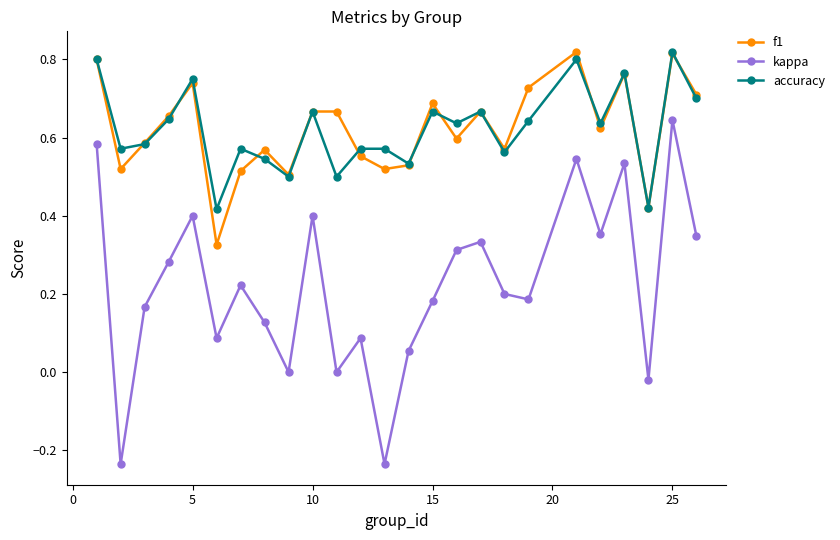

Which series has the largest range (max minus min)?

kappa